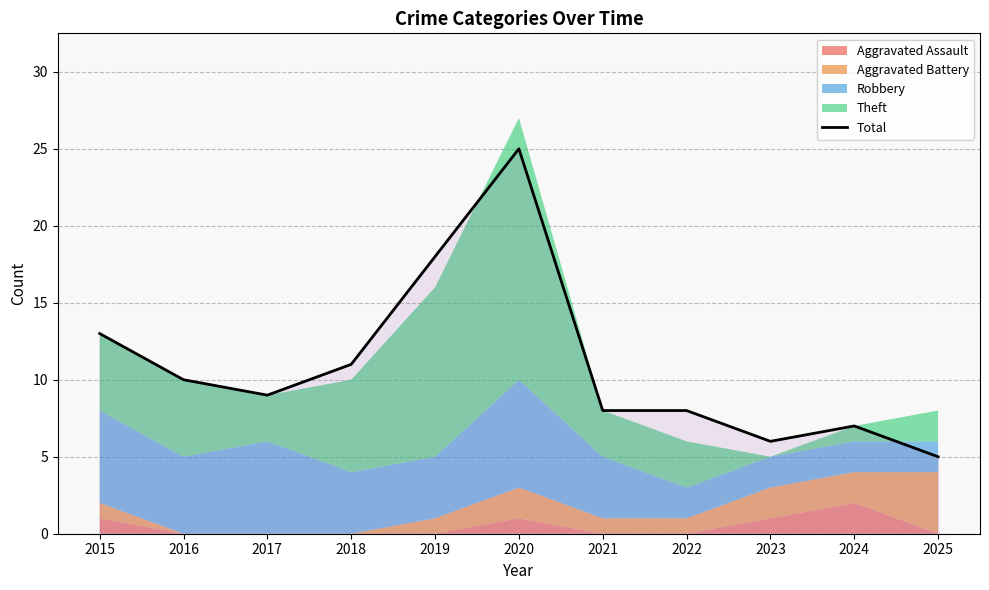

How many data points are above 9?

5